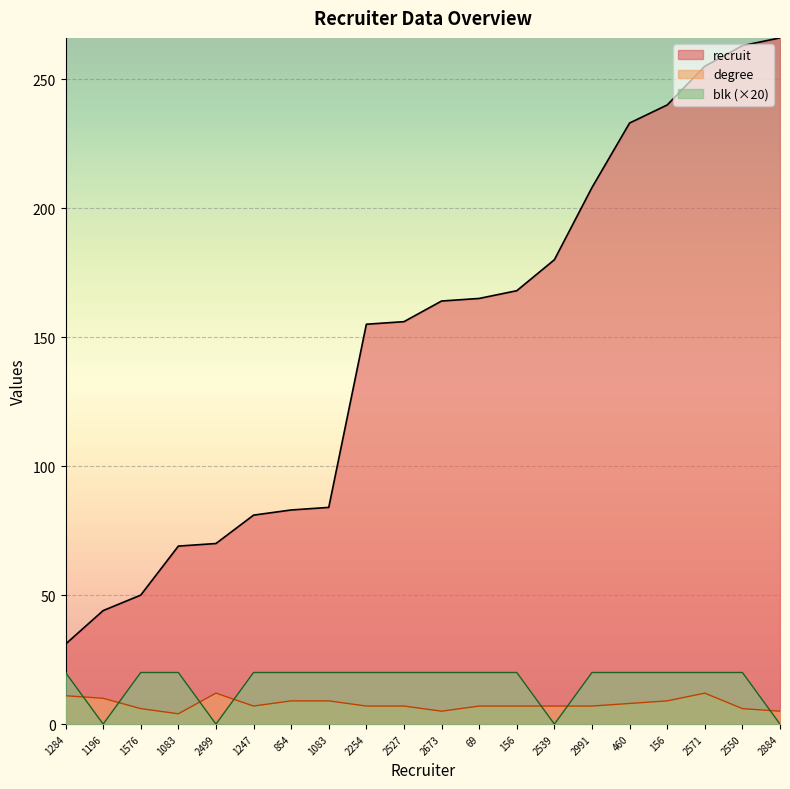

How many times do degree and blk cross each other?

7